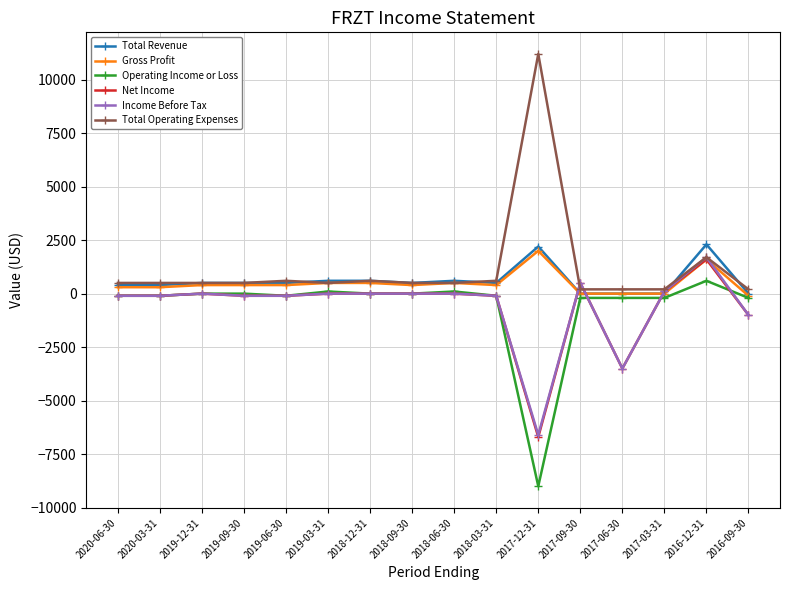

How many series are shown in this chart?

6